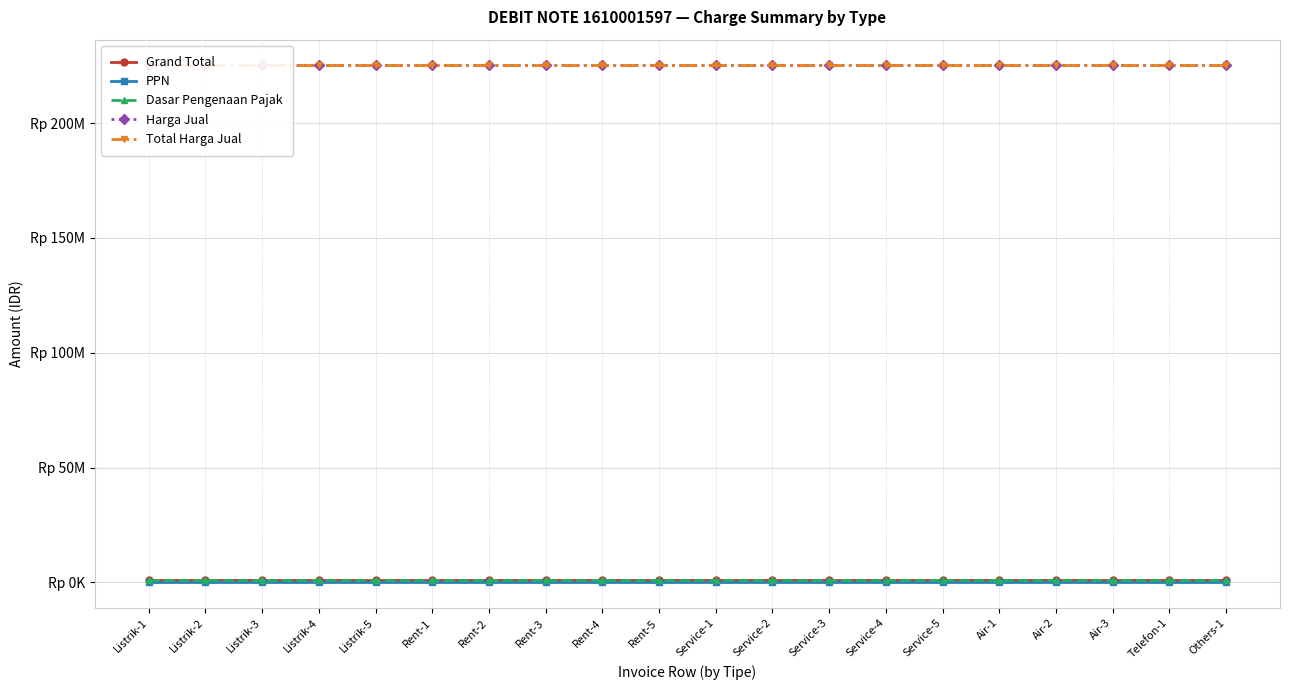

What is the sum of the Dasar Pengenaan Pajak values at Service-1 and Listrik-4?

2000000